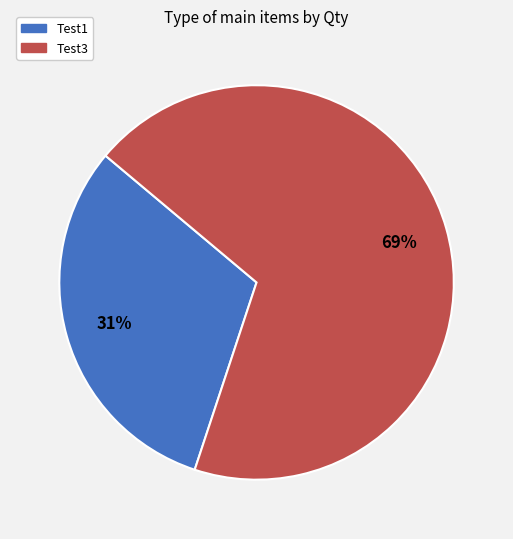

Between Test3 and Test1, which is larger?

Test3